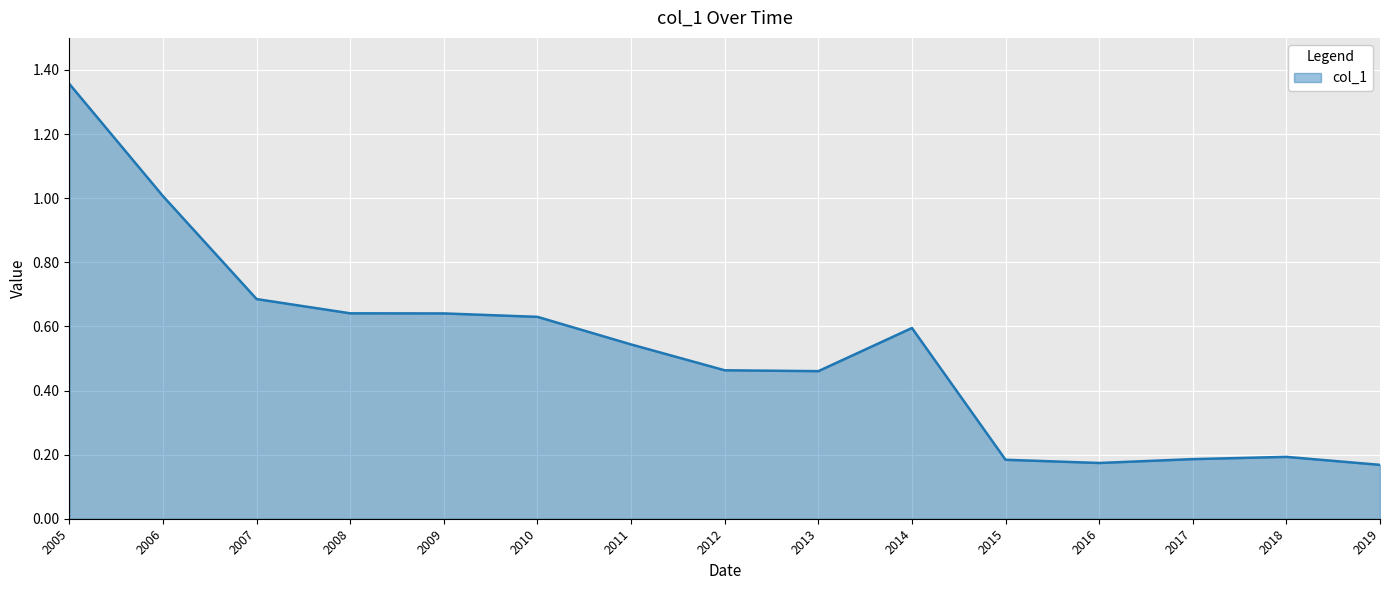

Which label corresponds to the largest value in the chart?

2005